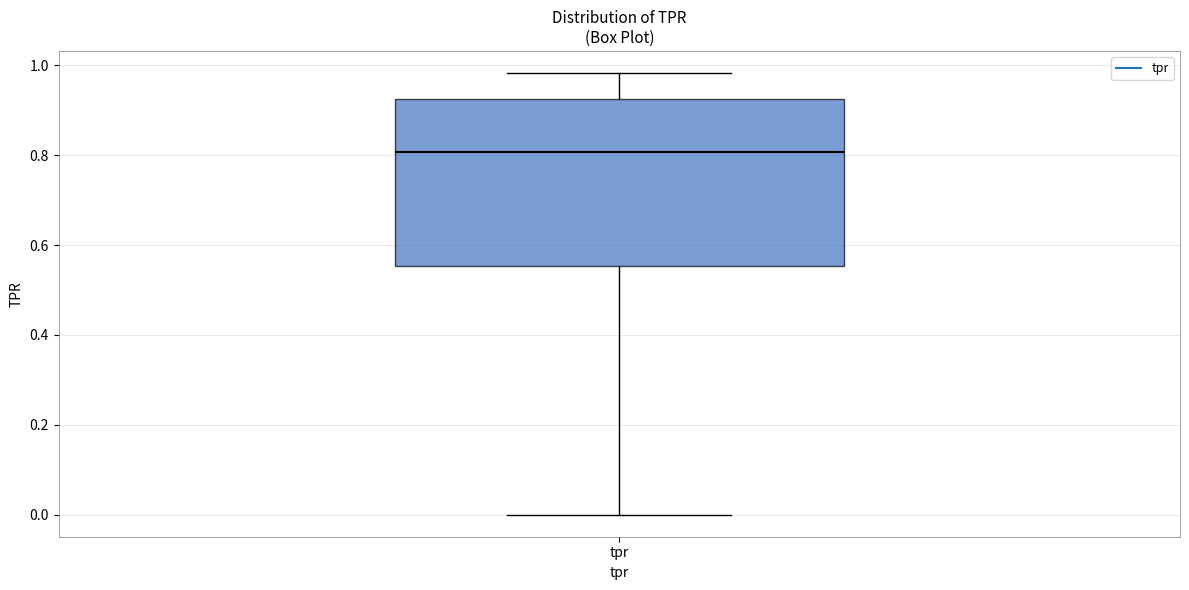

Transcribe this box plot: give where the median line is, the range the box spans, and where the two whiskers end, as read against the y-axis. The values are not printed on the chart, so give them approximately, as read against the axis.

median 0.80, box 0.56 to 0.92, whiskers 0.00 to 0.98